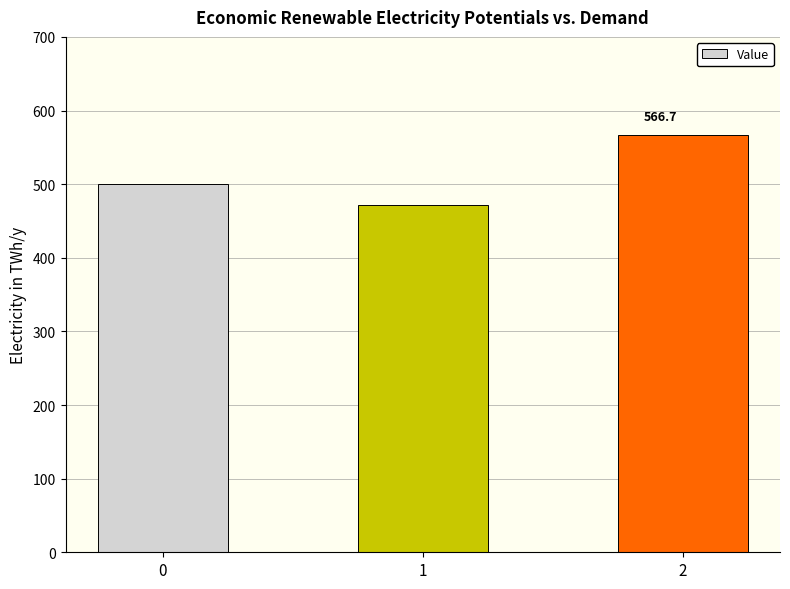

Approximately how many times larger is the value at 0 compared to 1?

1.1